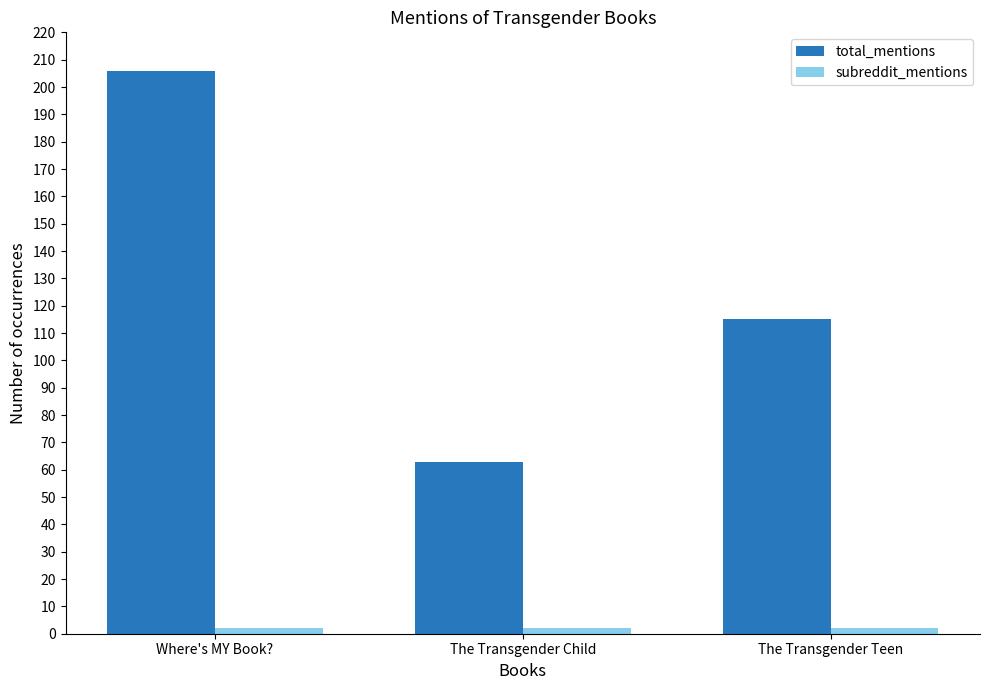

What is the total value across all series at Where's MY Book??

208